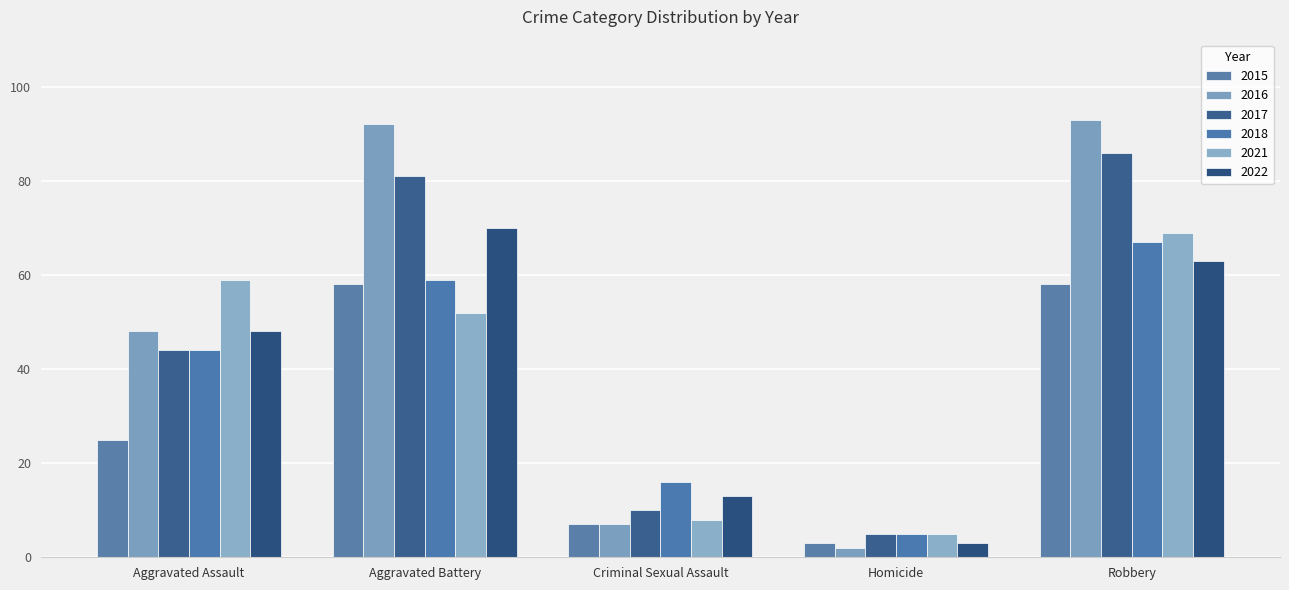

List the labels in order of 2021 value, largest first.

Robbery, Aggravated Assault, Aggravated Battery, Criminal Sexual Assault, Homicide